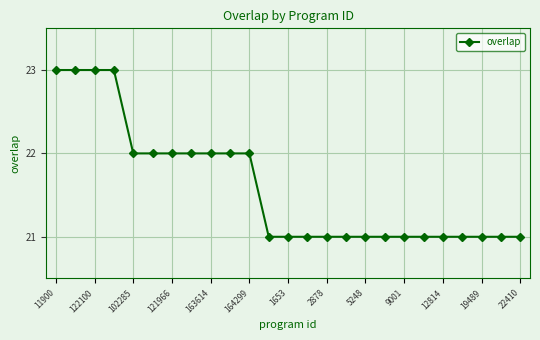

Reading left to right, transcribe all the data shown in this chart.

23	23	23	23	22	22	22	22	22	22	22	21	21	21	21	21	21	21	21	21	21	21	21	21	21